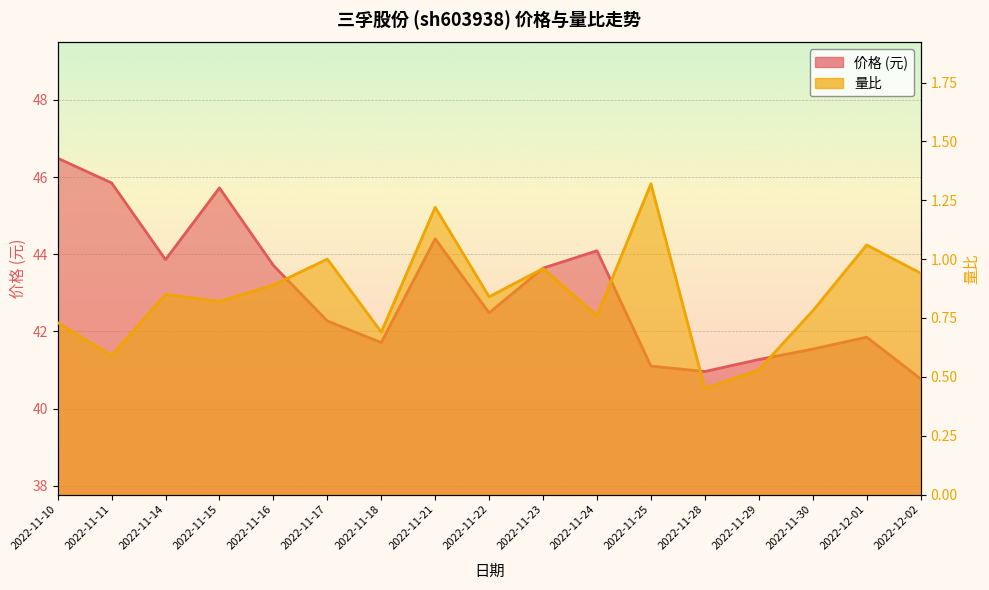

Is the value of 量比 at 2022-11-28 greater than the value of 价格 at 2022-11-30?

No